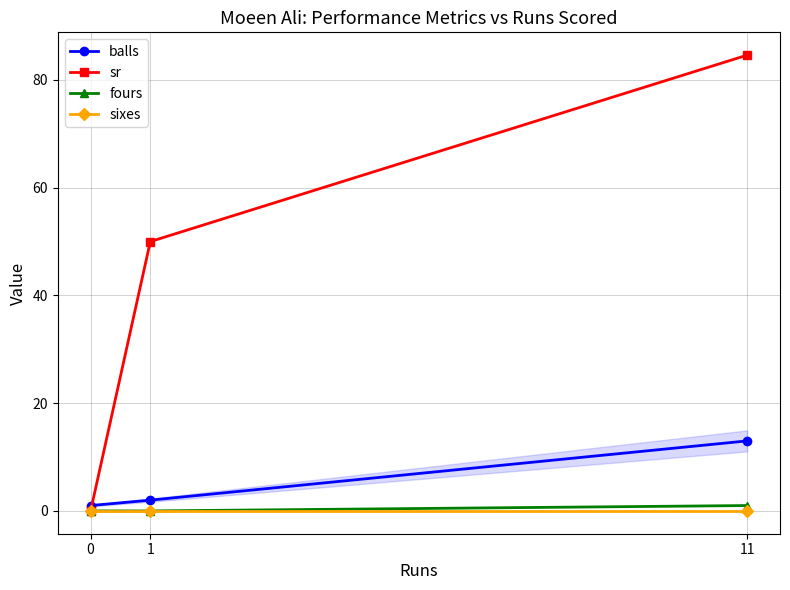

What is the spread (max minus min) of values at 1?

50.0